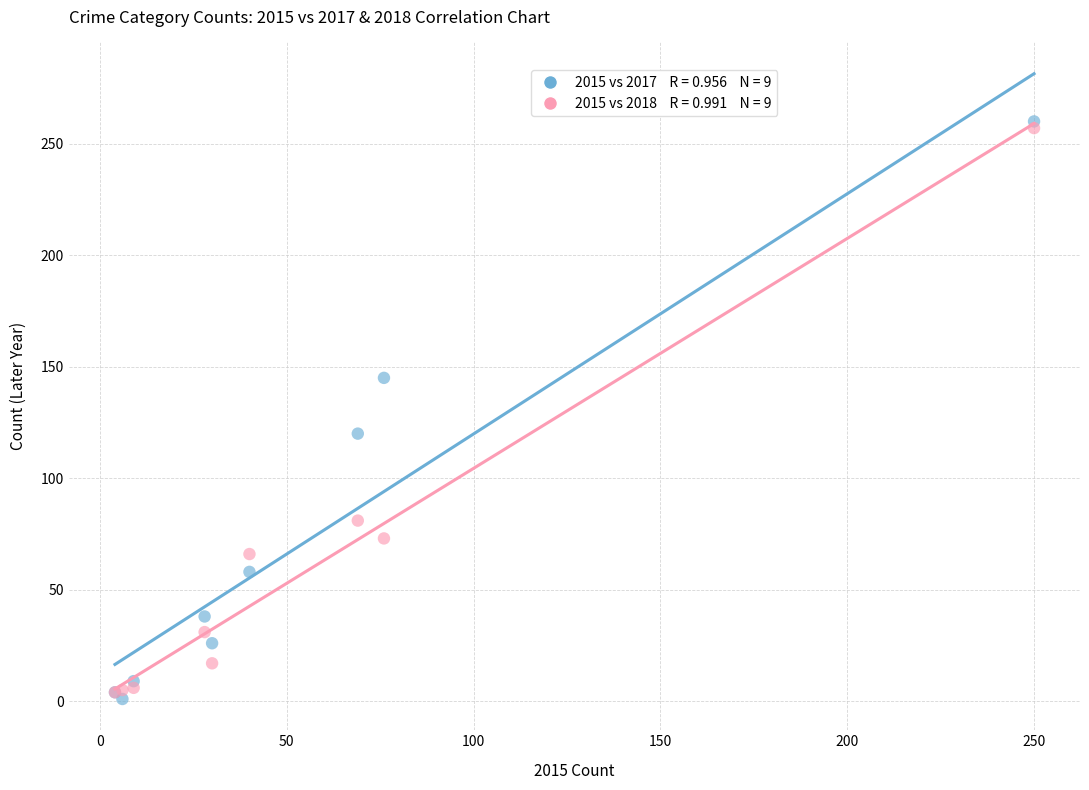

Across all series, what Y value is closest to 130?

120